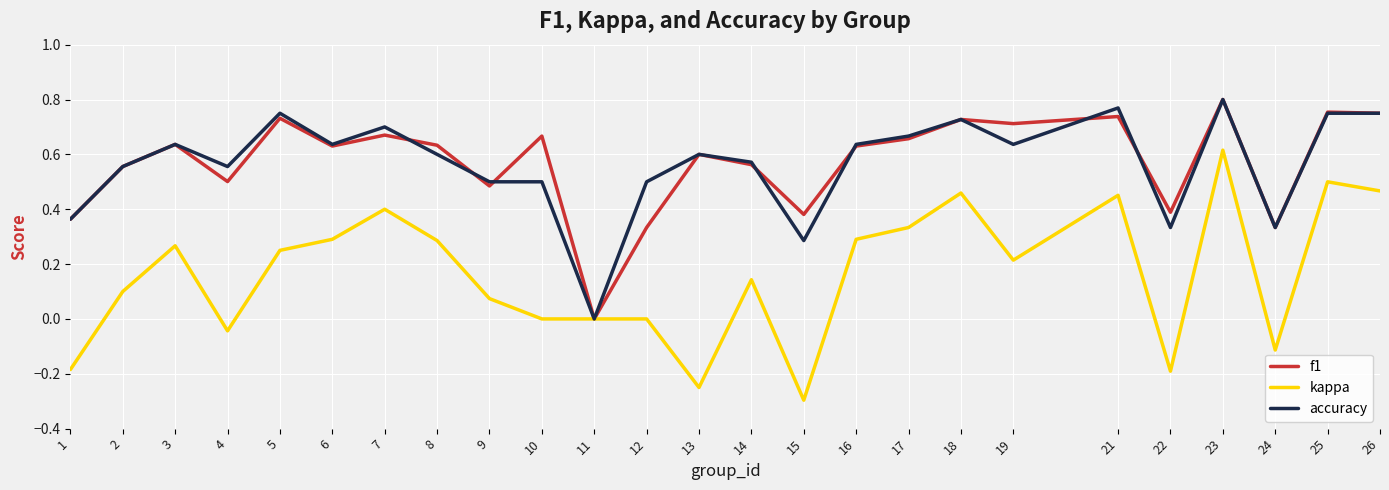

Which series changed the most between 1 and 16?

kappa